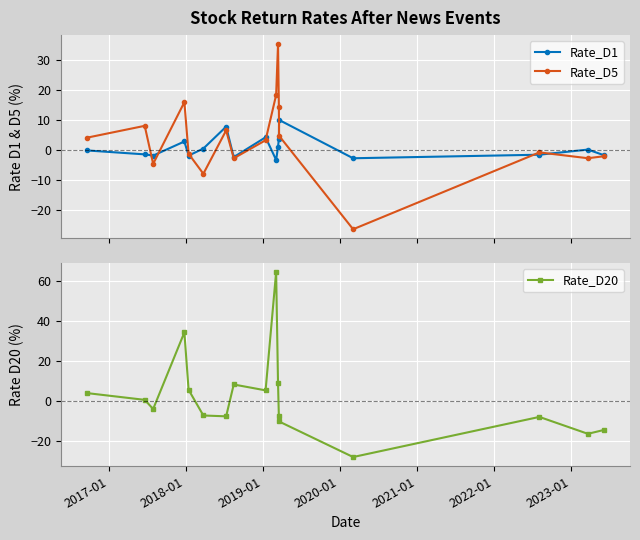

Which series has the largest total across all categories?

Rate_D5